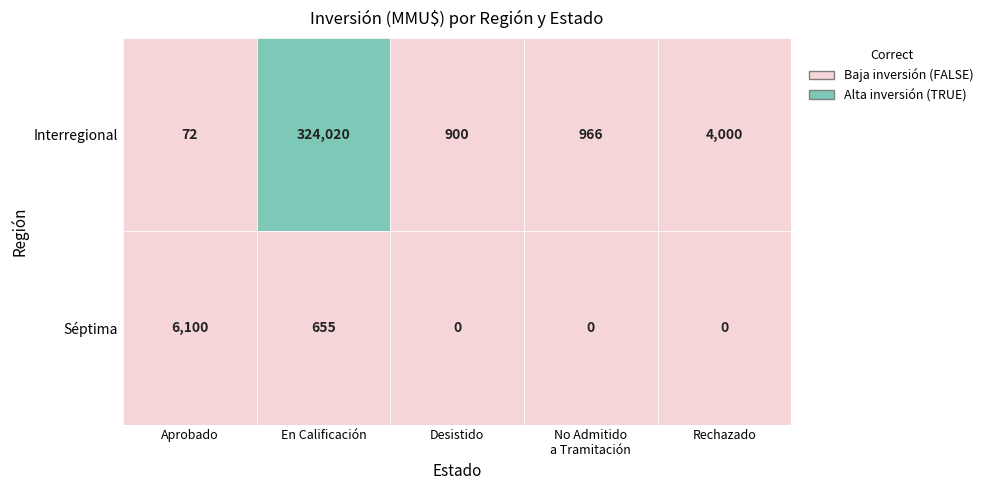

At which label does En Calificación reach its minimum?

Séptima